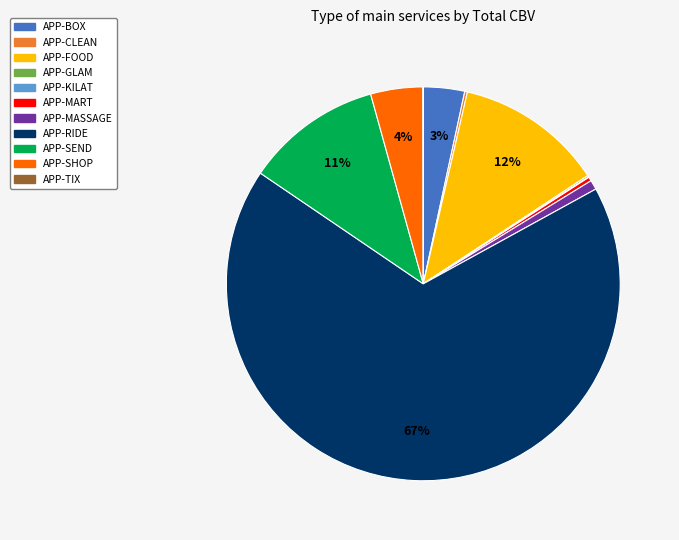

Between APP-BOX and APP-MART, which is larger?

APP-BOX